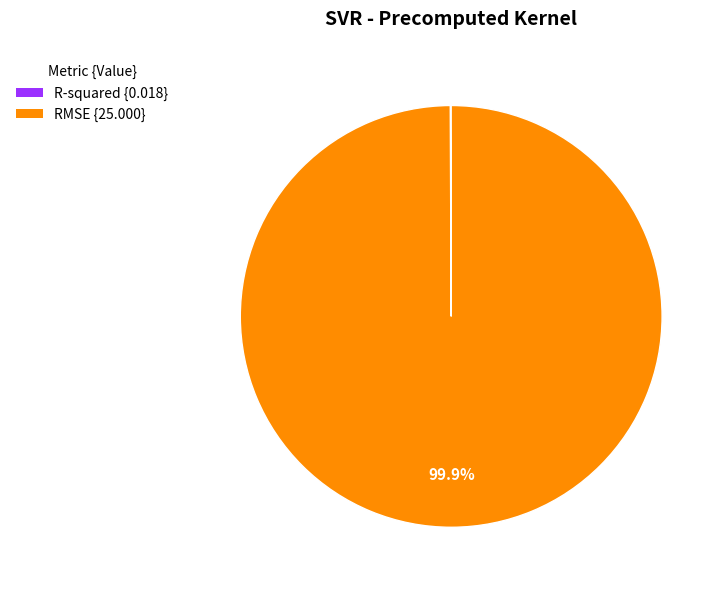

How much of the chart is everything except RMSE {25.000}?

0.1%